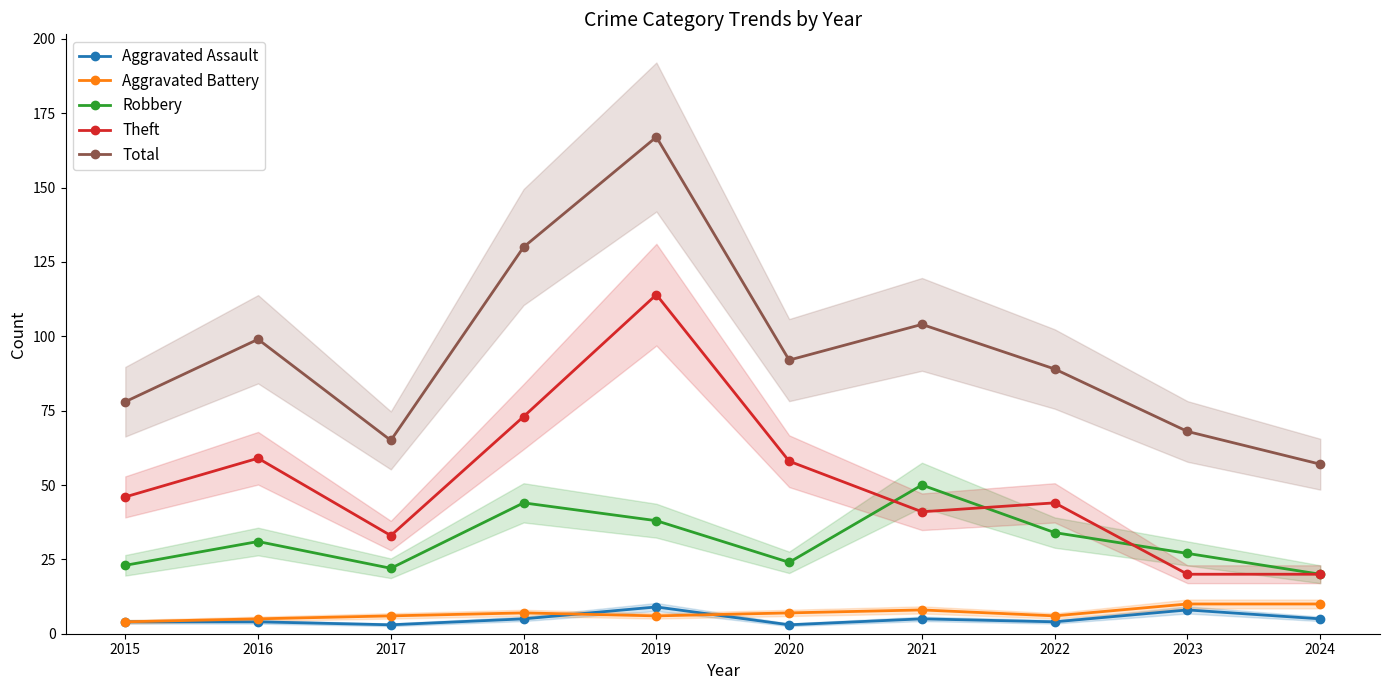

True or false: Aggravated Battery has more than 1 interior local peaks.

True